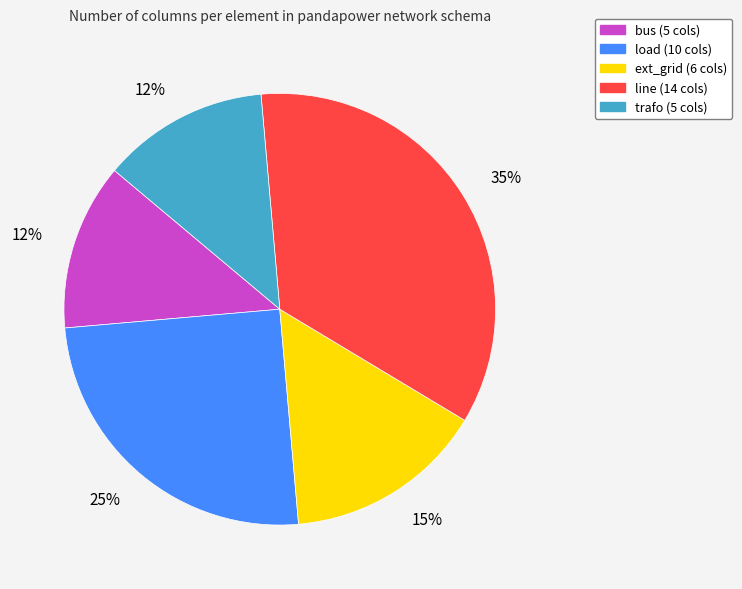

Do line and bus together represent more than half of the pie?

No